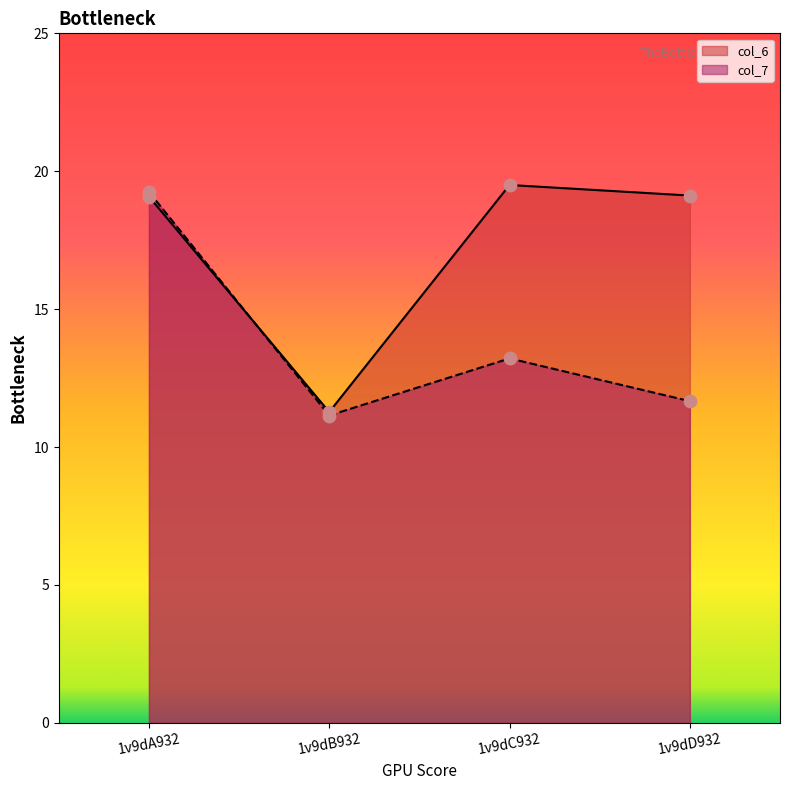

What are all the series names shown in the legend?

col_6, col_7